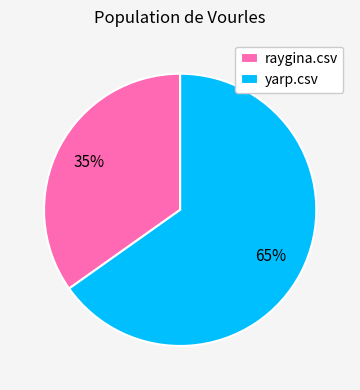

Do raygina.csv and yarp.csv together represent more than half of the pie?

Yes